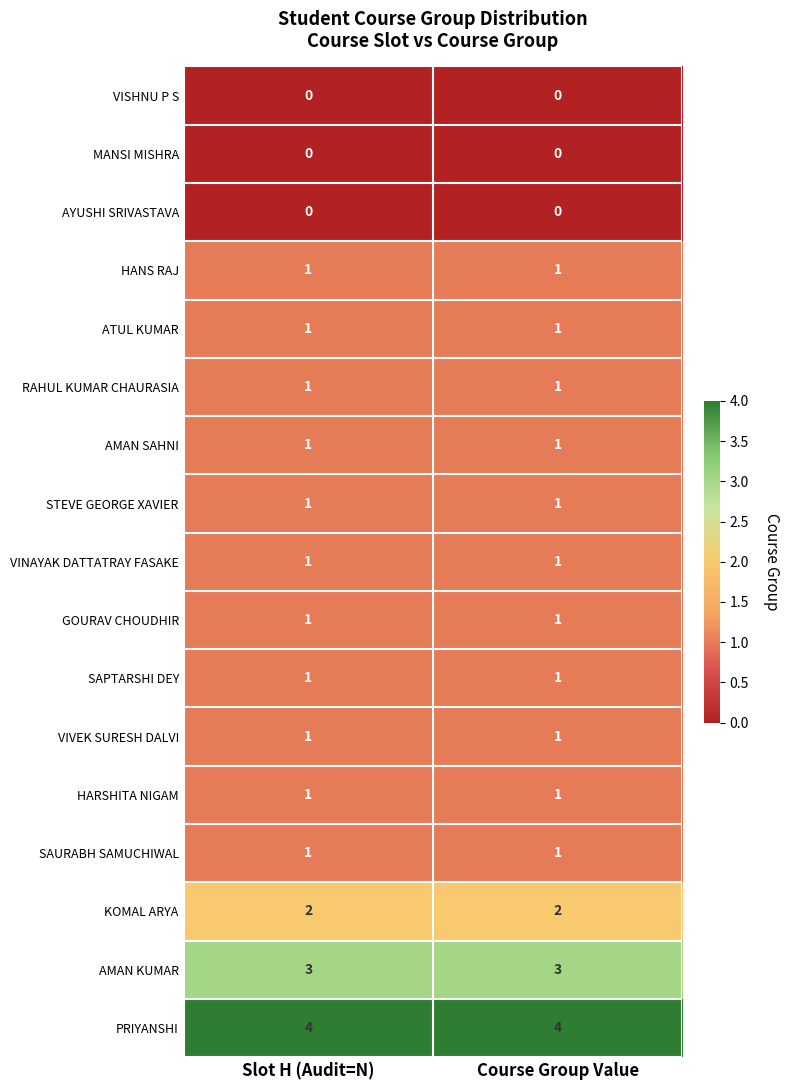

What is the maximum value shown in the chart?

4